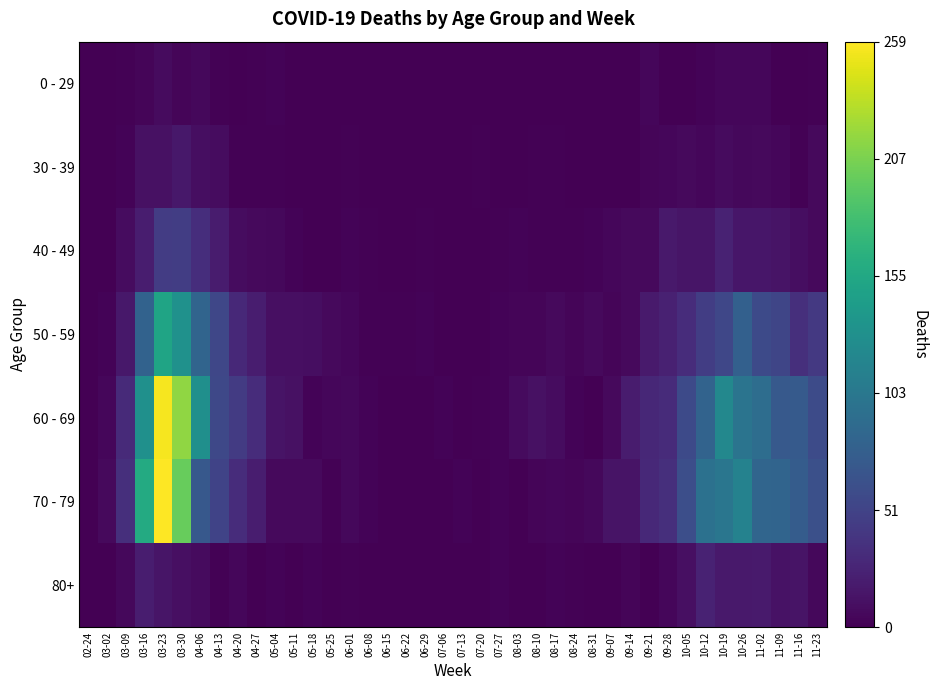

Which series has the widest spread of values?

70 - 79